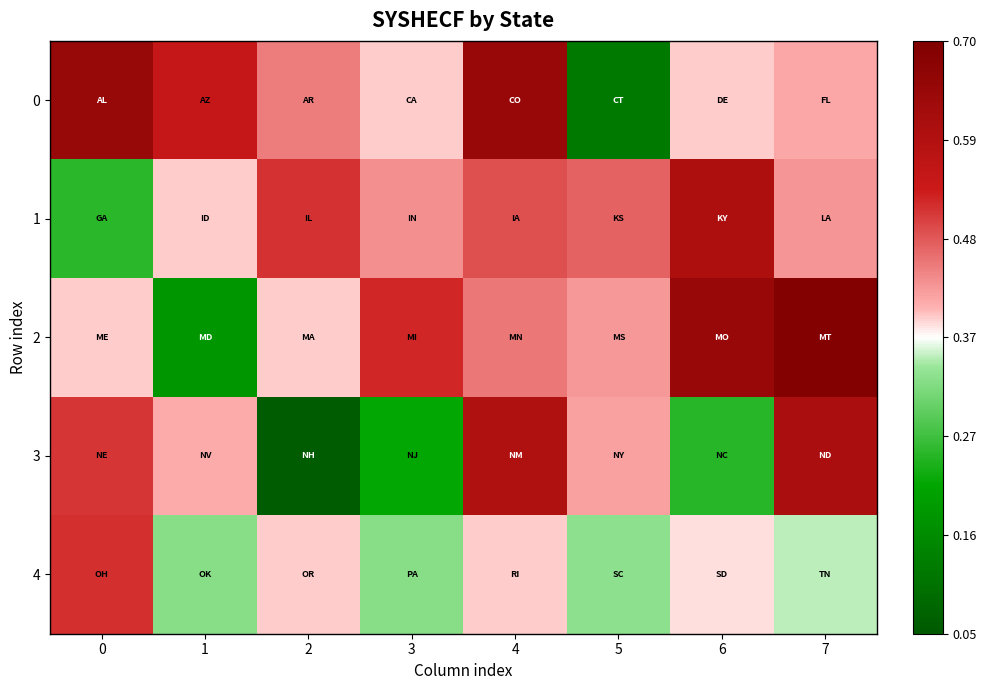

What is the minimum value shown in the chart?

0.1